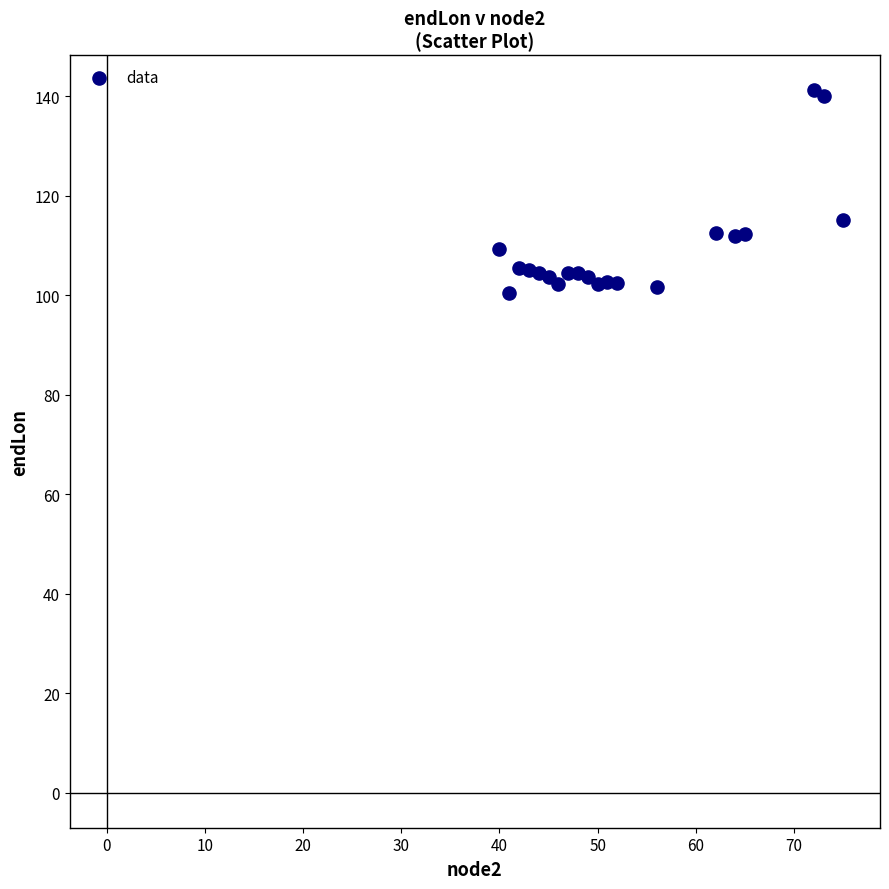

What is the range of X values (max minus min)?

35.0